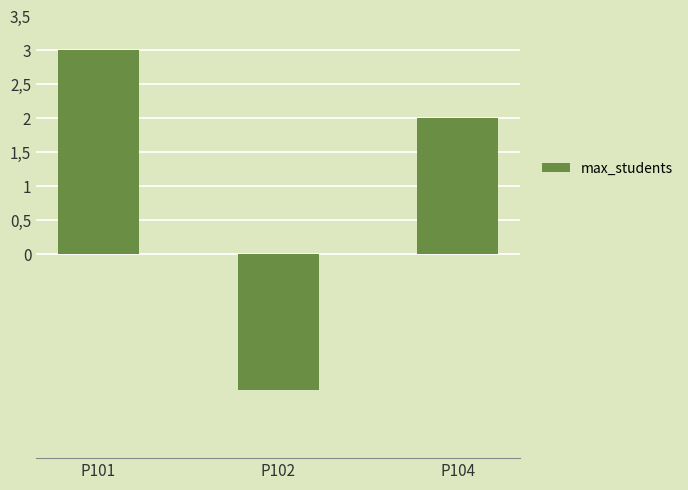

How many values are between -2 and 3?

3